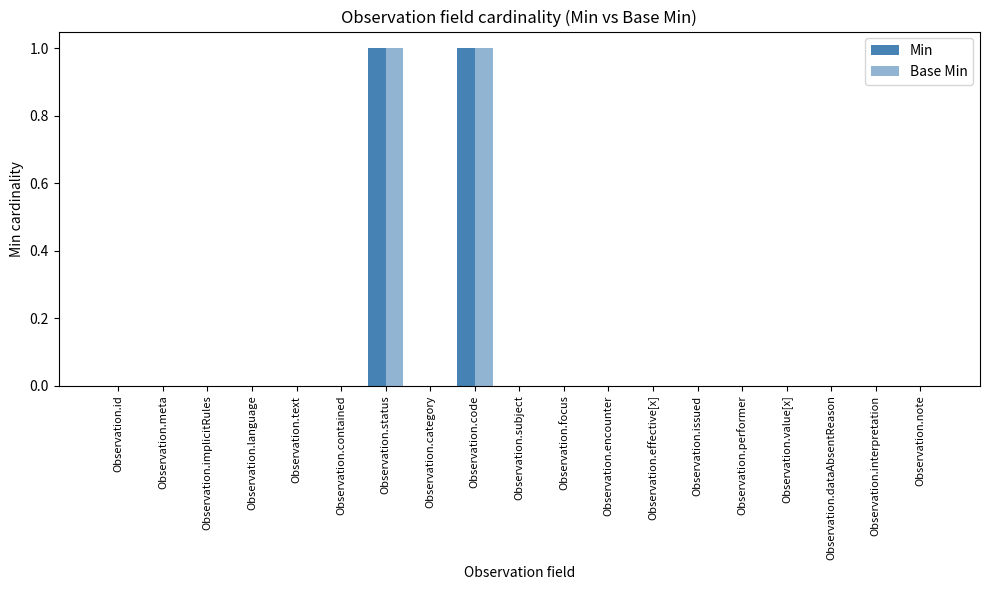

Count the number of categories in the chart.

19